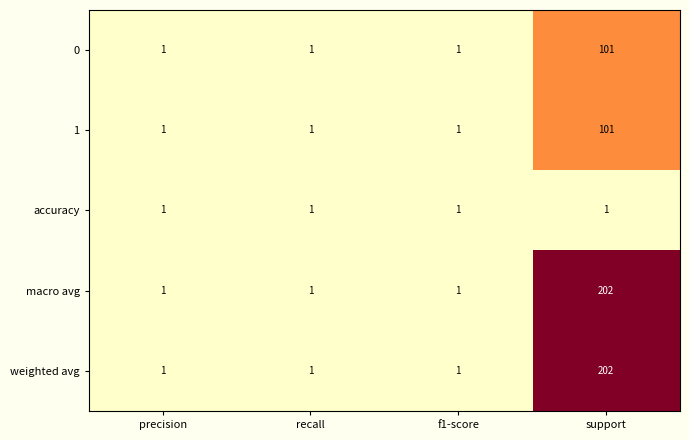

How many weighted avg values are between 1 and 202?

4